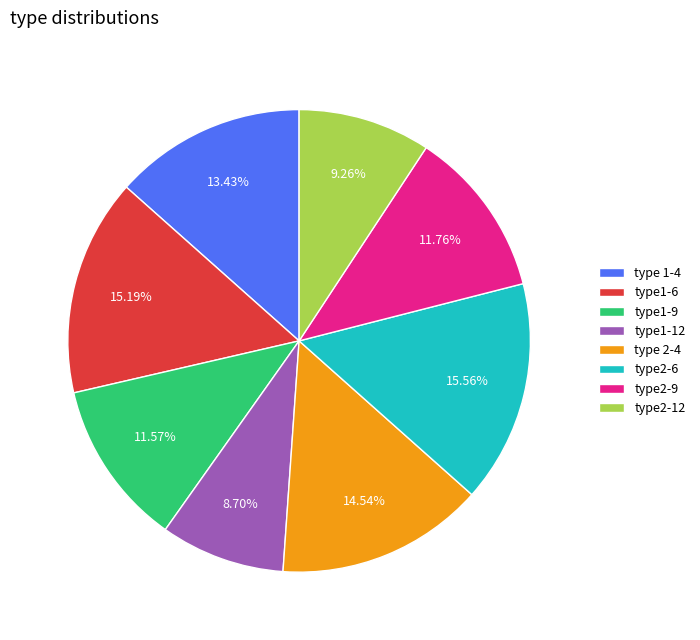

What is the smallest slice in the pie chart?

type1-12